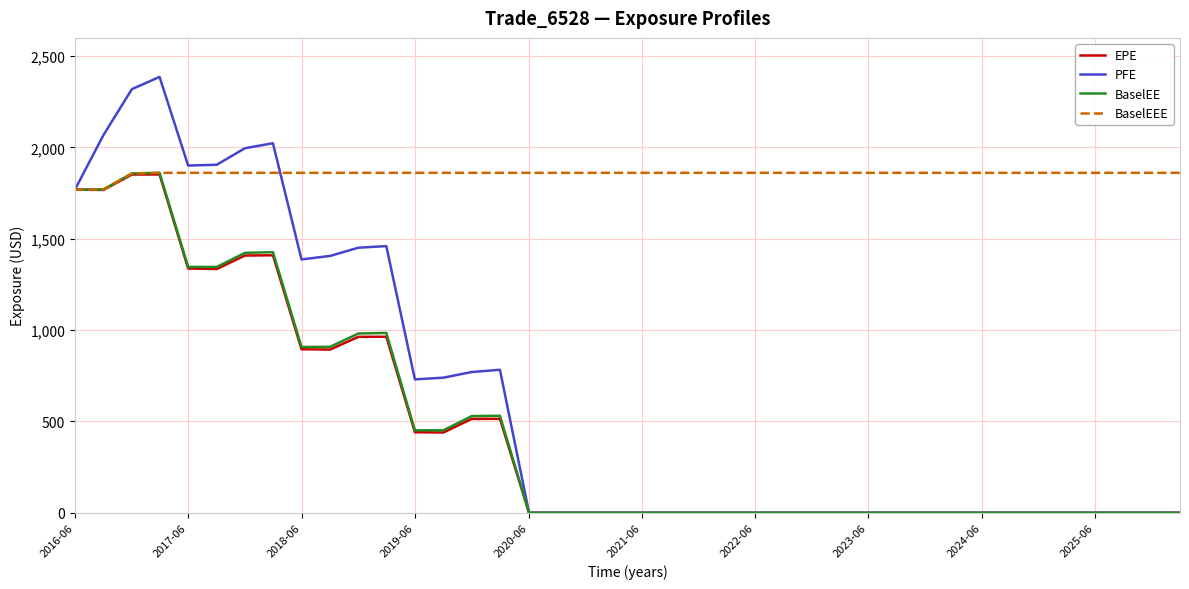

What is the difference between the maximum and minimum values in the PFE series?

2386.4